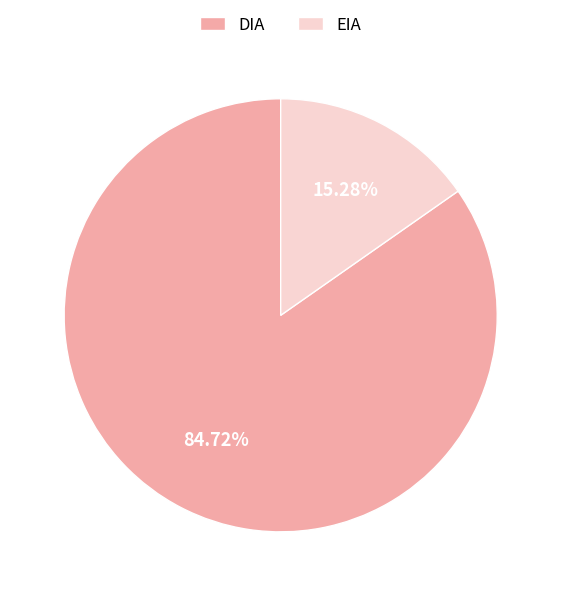

Which category accounts for the majority?

DIA